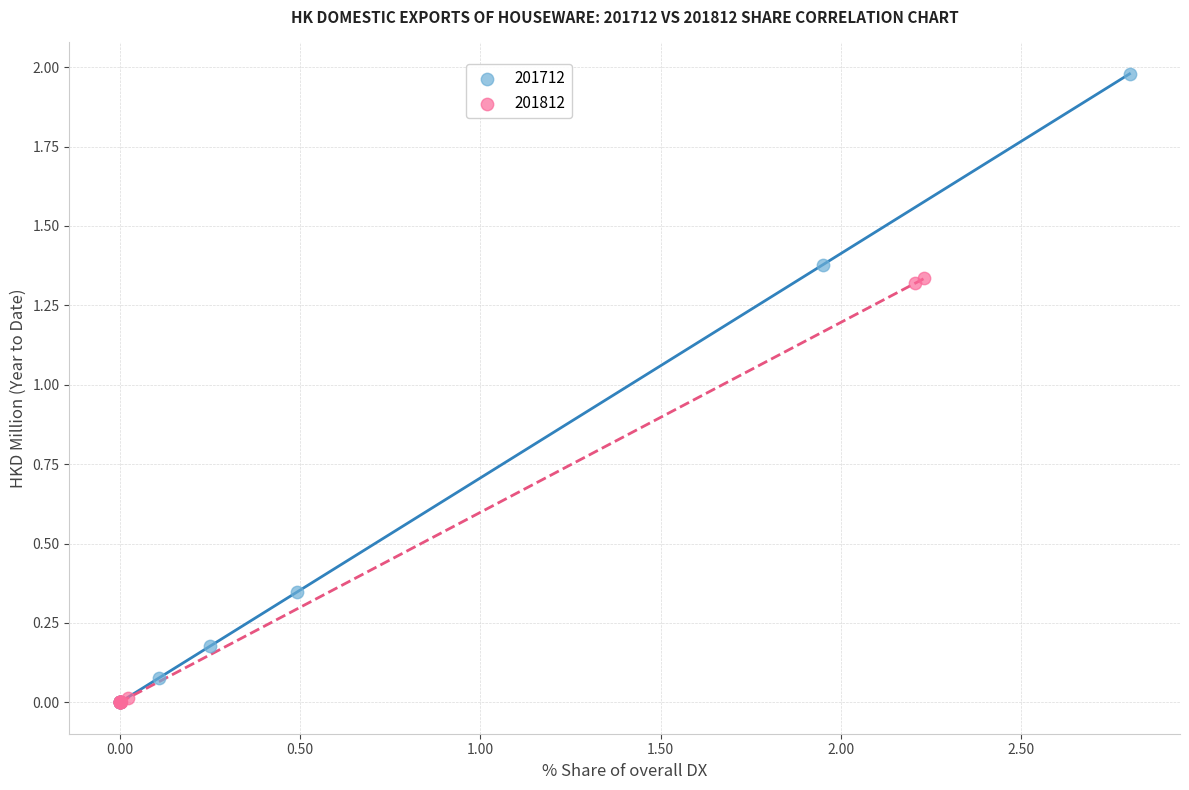

Which series has the largest Y range (max minus min)?

201712